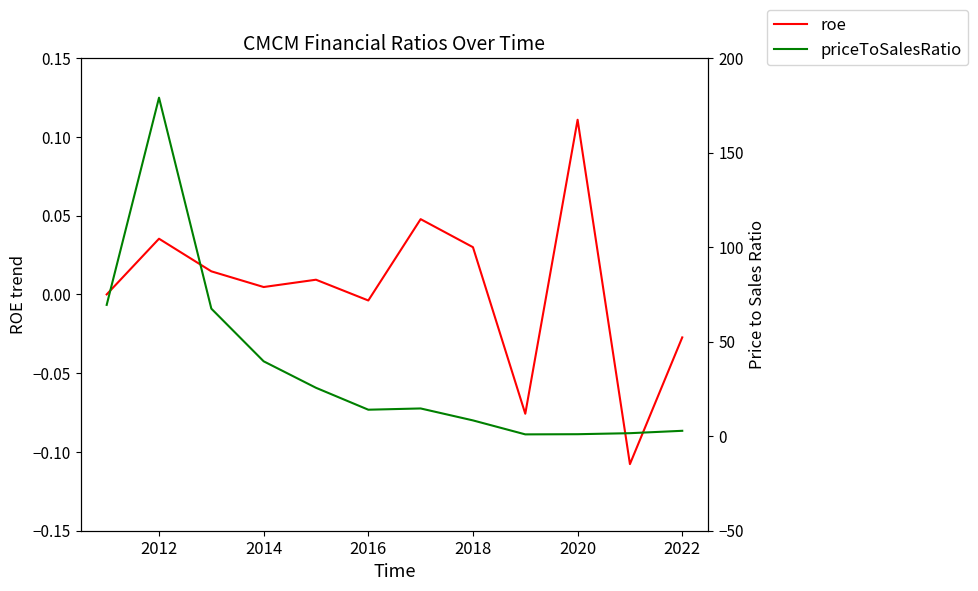

At which category does priceToSalesRatio reach its first local peak?

2012